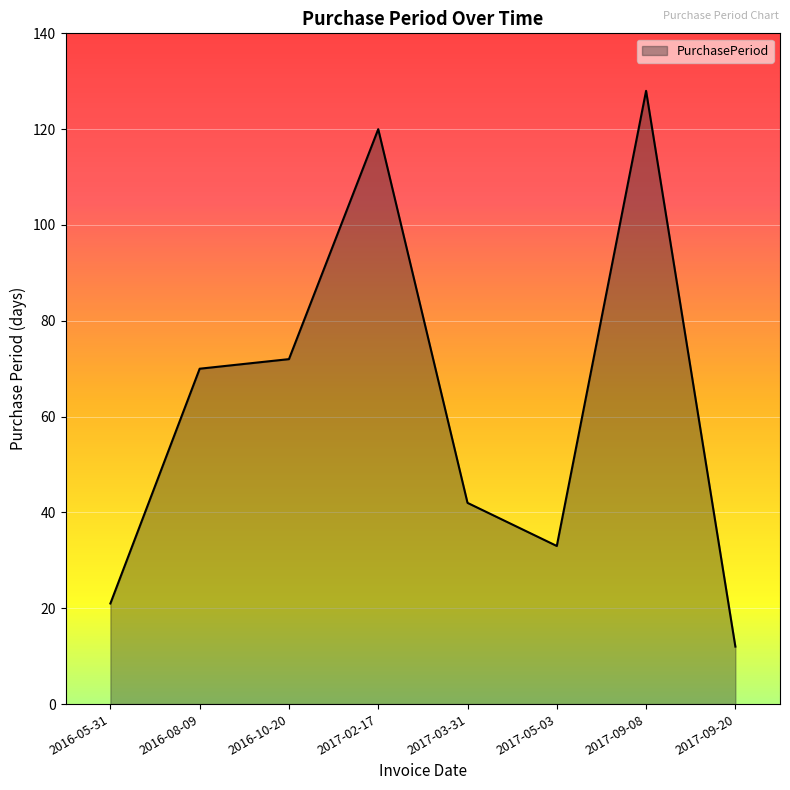

Count the number of data series in this chart.

1